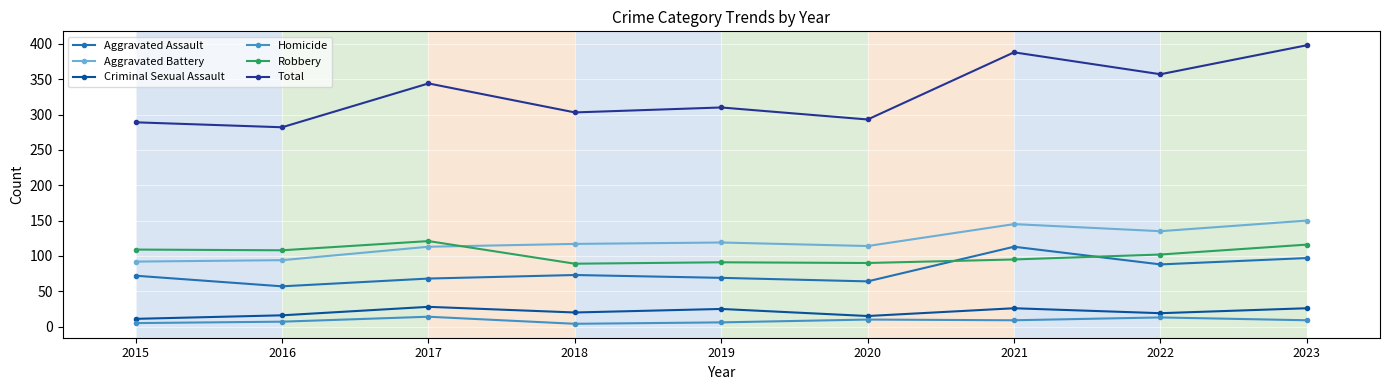

What is the smallest value displayed?

4